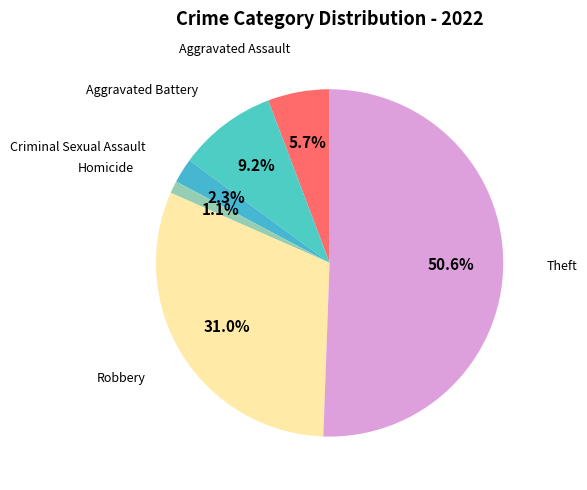

What is the majority slice?

Theft